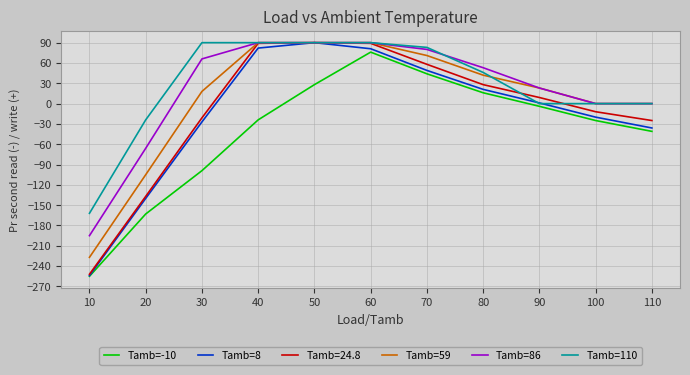

What is the sum of all Tamb=8 values?

-153